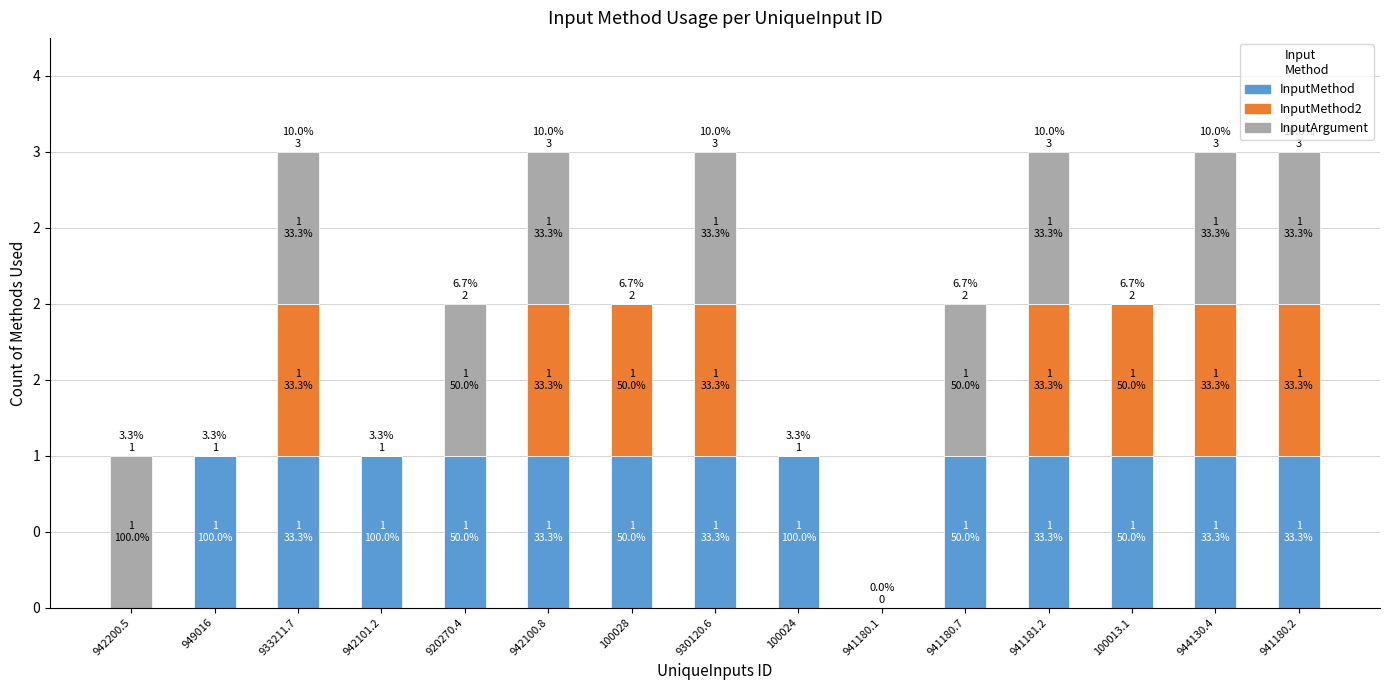

Are the bars horizontal?

No